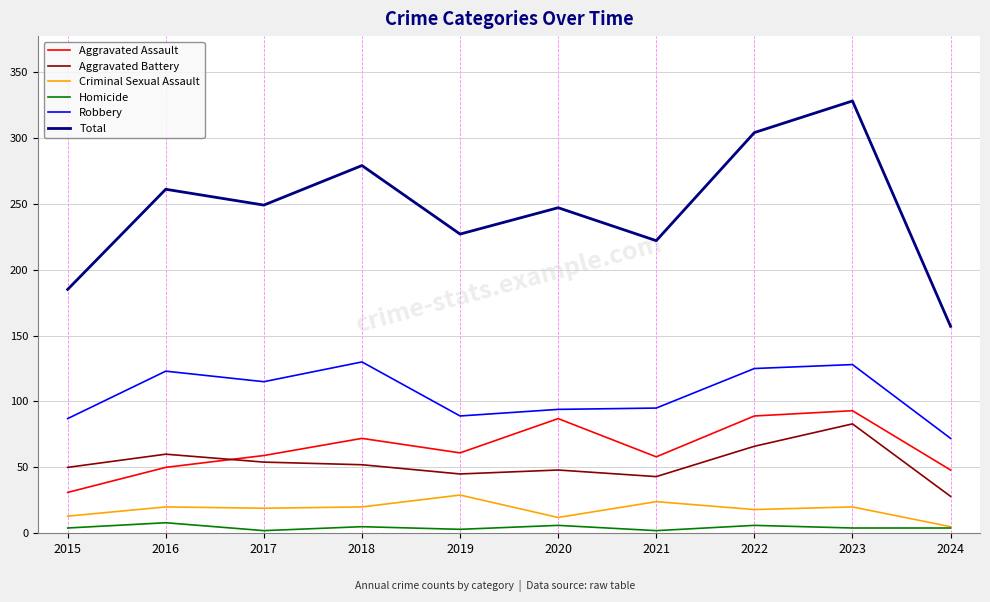

At which label does Total first exceed 249?

2016